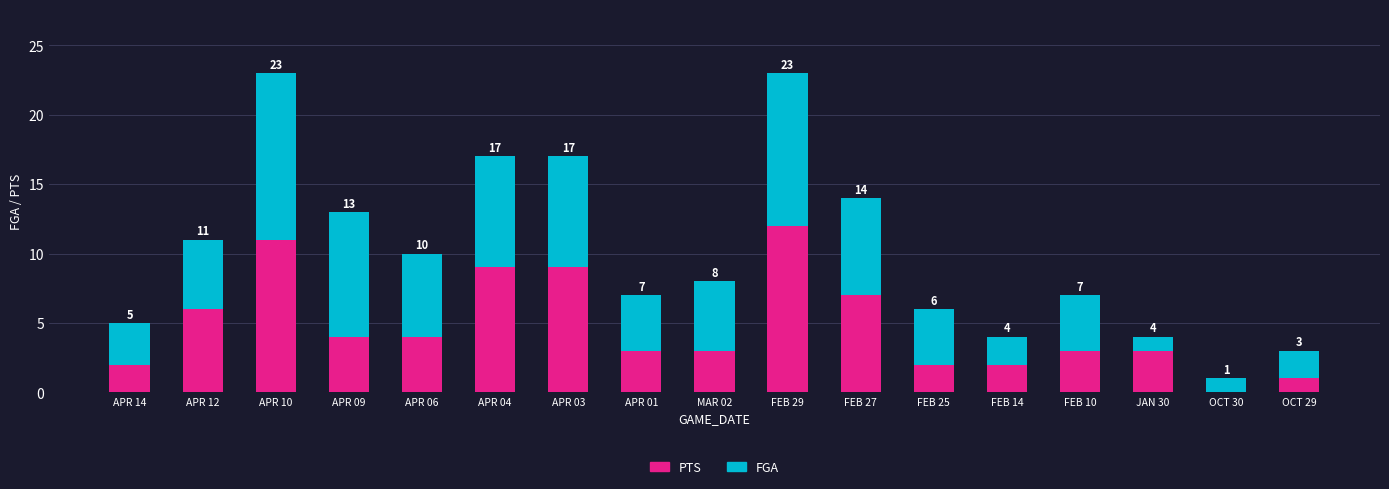

Where is PTS nearest to the value 6?

APR 12